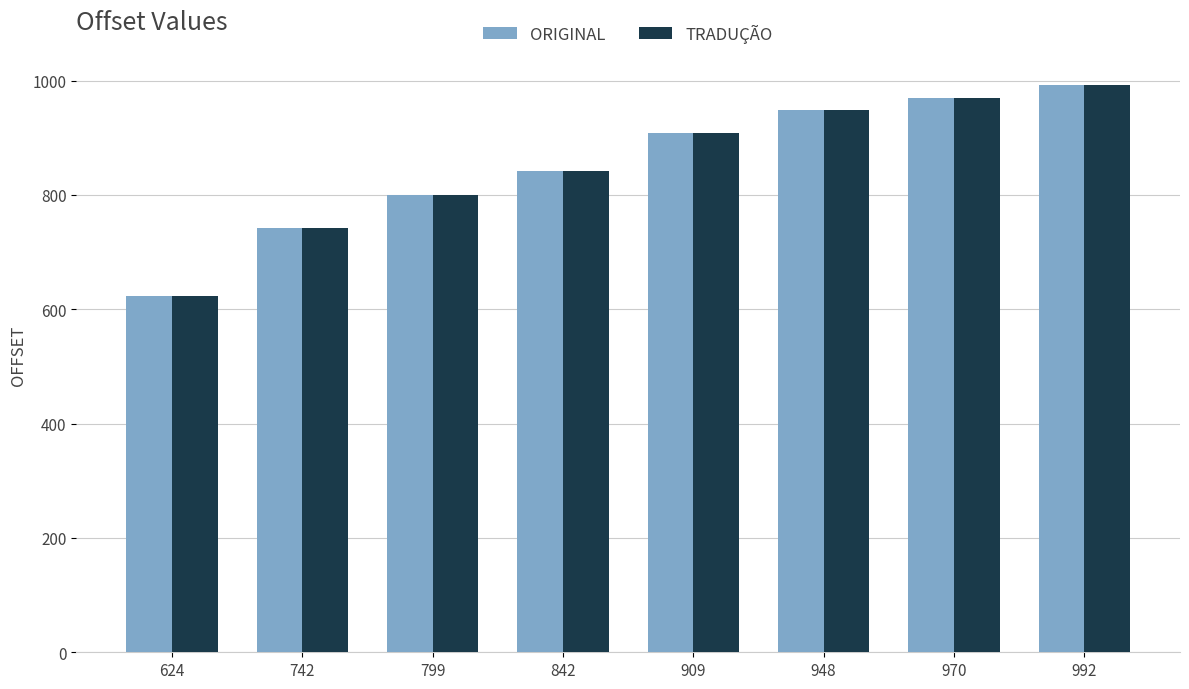

Rank the categories by ORIGINAL value from highest to lowest.

992, 970, 948, 909, 842, 799, 742, 624